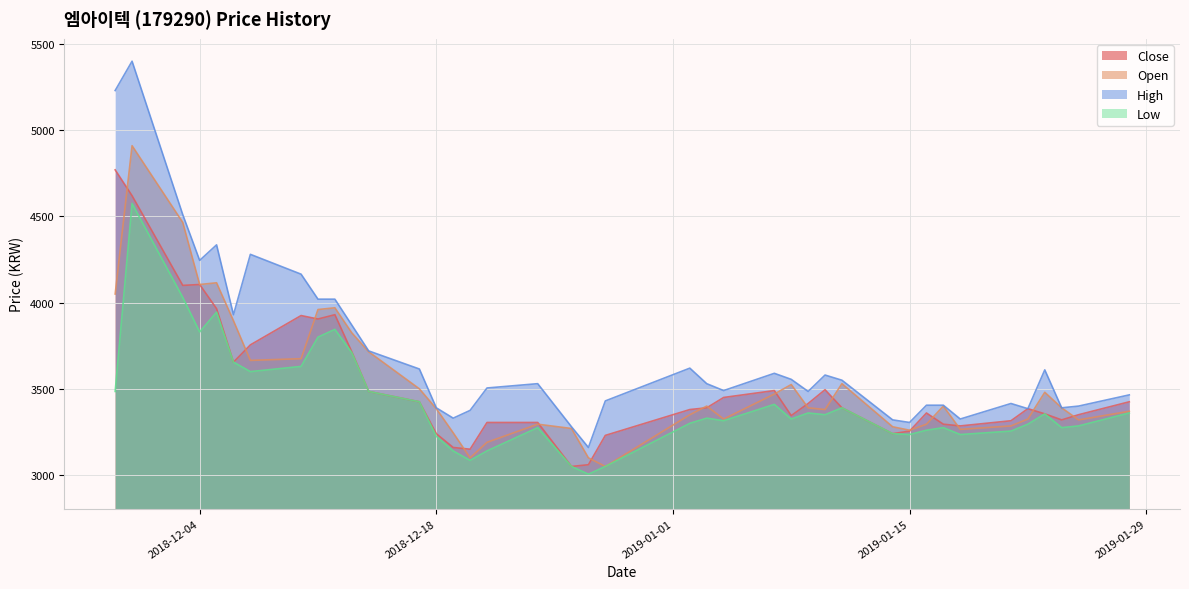

What value does the High series have at 2018-12-13, to the nearest 10?

3870